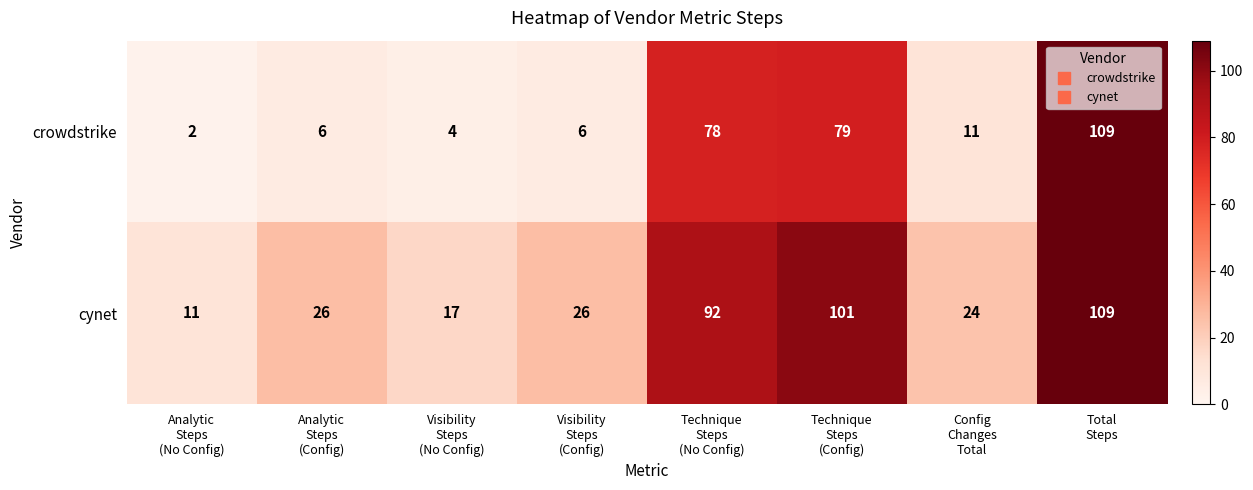

Which series changed the most between Analytic
Steps
(No Config) and Visibility
Steps
(Config)?

cynet